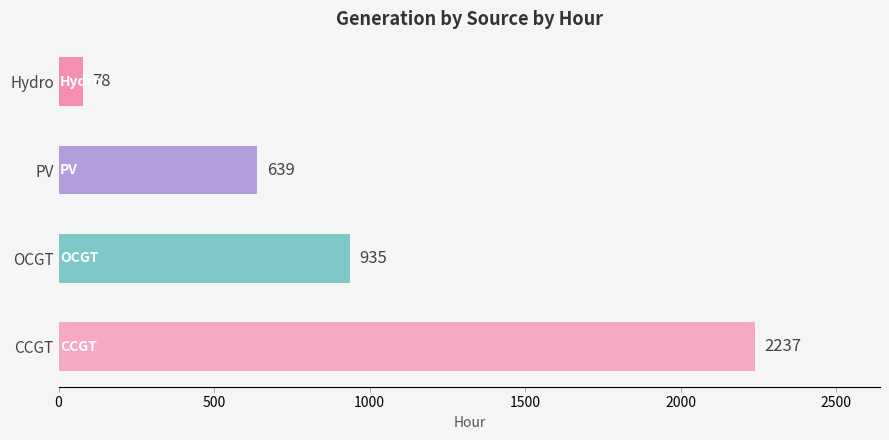

List the labels in order of value, smallest first.

Hydro, PV, OCGT, CCGT